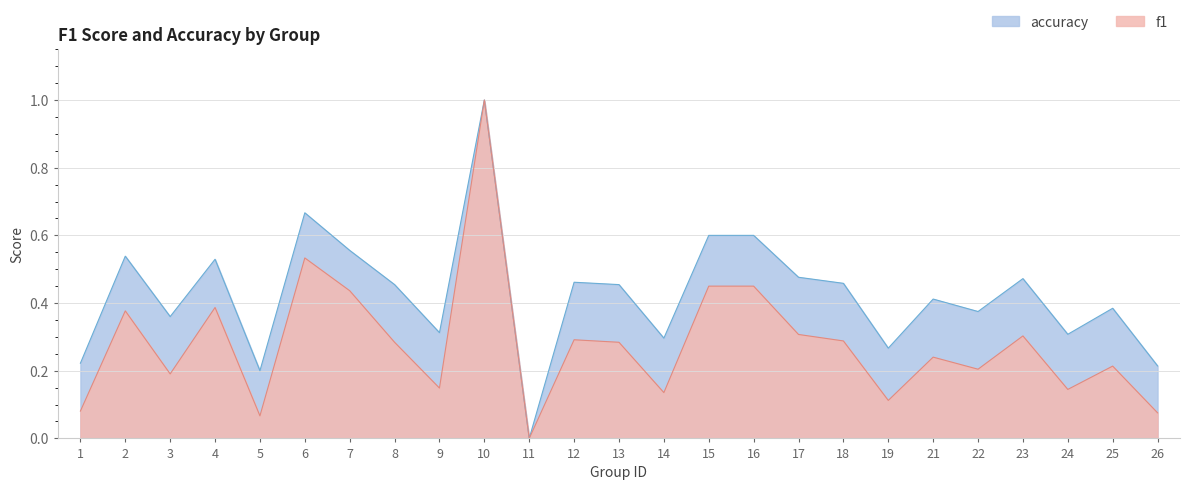

What are all the series names shown in the legend?

accuracy, f1